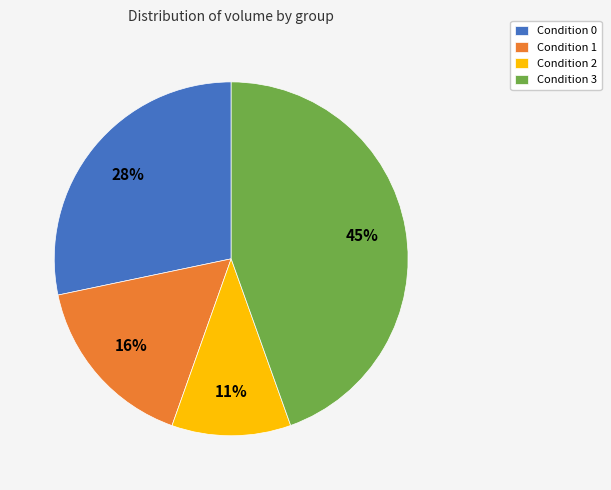

To the nearest percent, what is the difference between the largest and smallest slice percentages?

34%